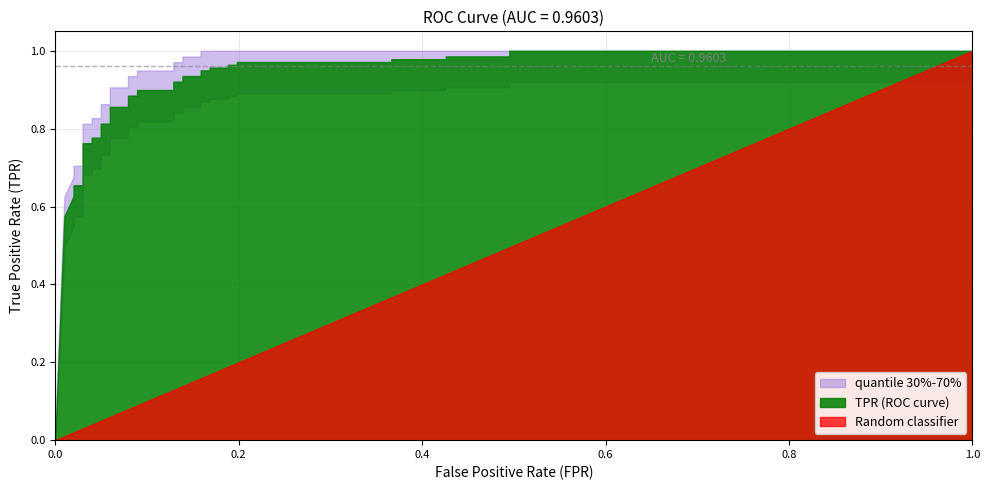

What is the difference between the maximum and minimum values in the fpr series?

1.0